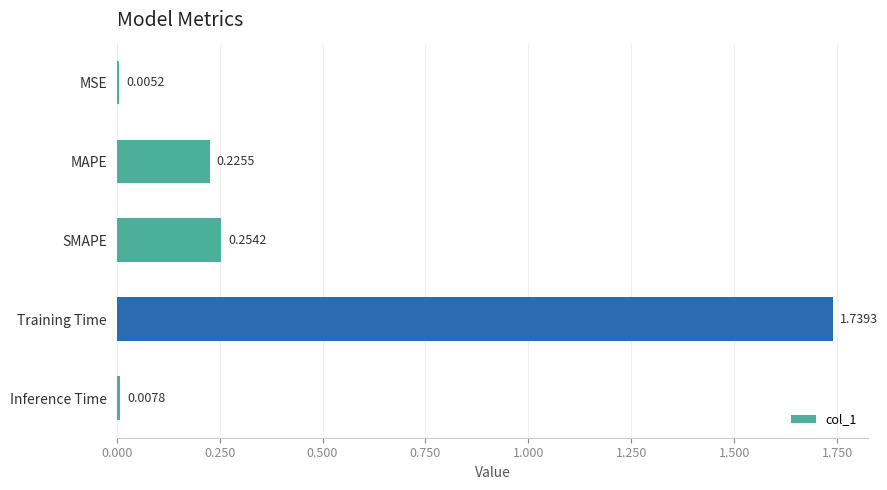

Are the bars horizontal?

Yes